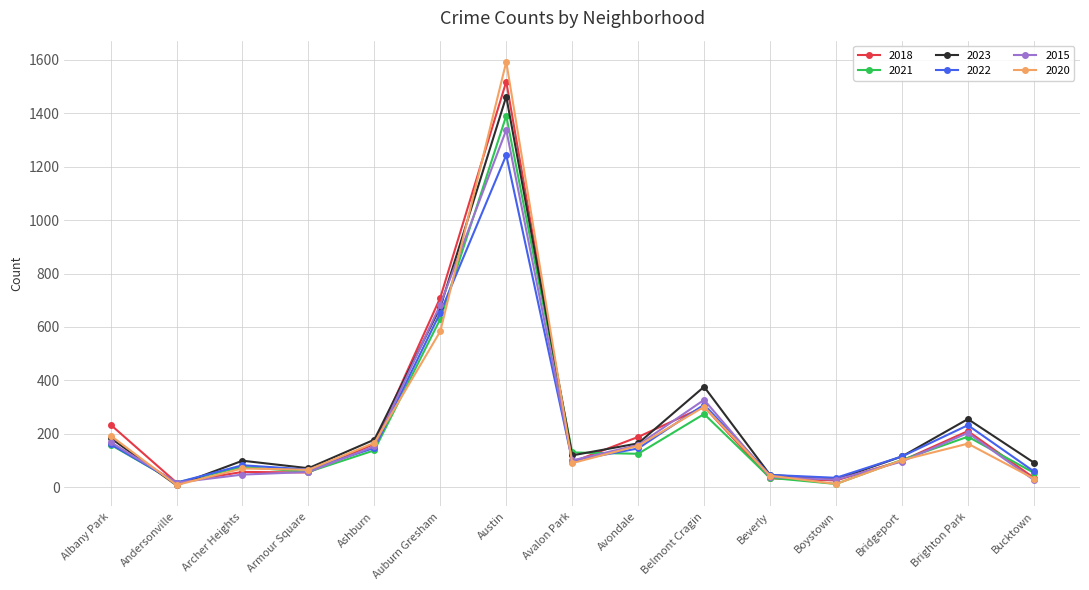

What is the value of the 2021 point at the 7th from the left?

1391